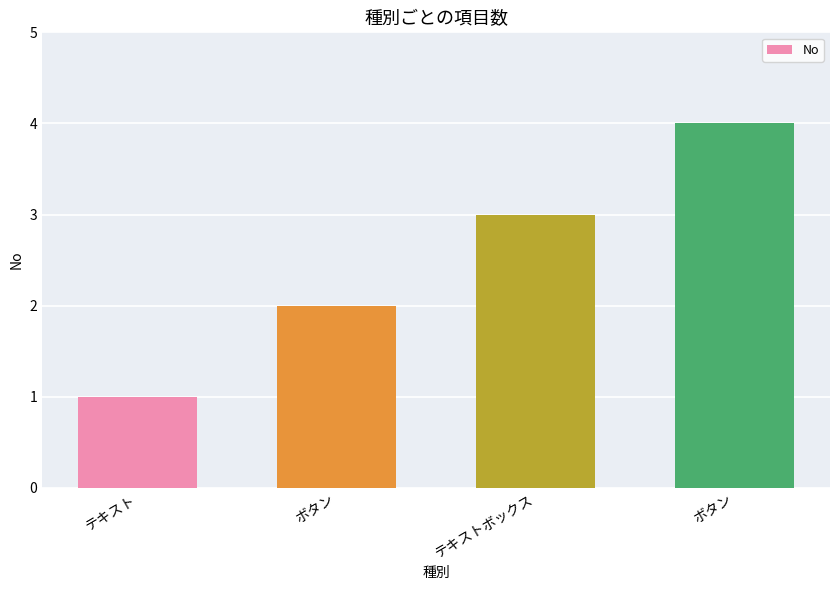

Which label corresponds to the largest value in the chart?

ボタン